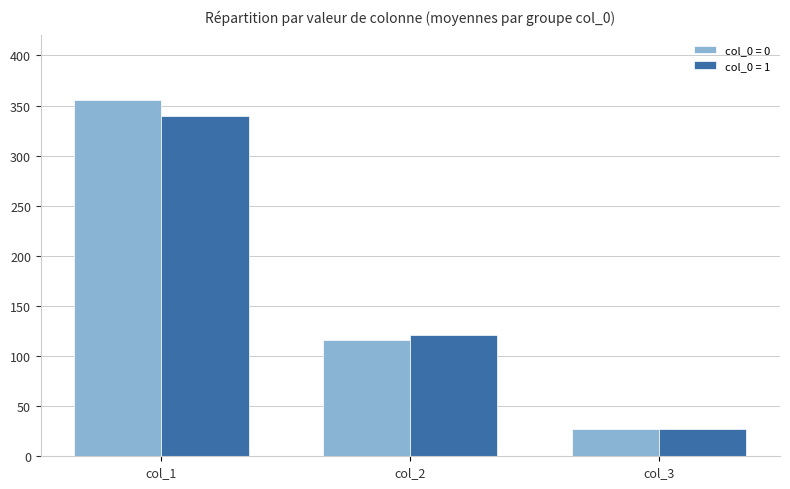

List the series in order of their overall mean, highest first.

col_0 = 0, col_0 = 1